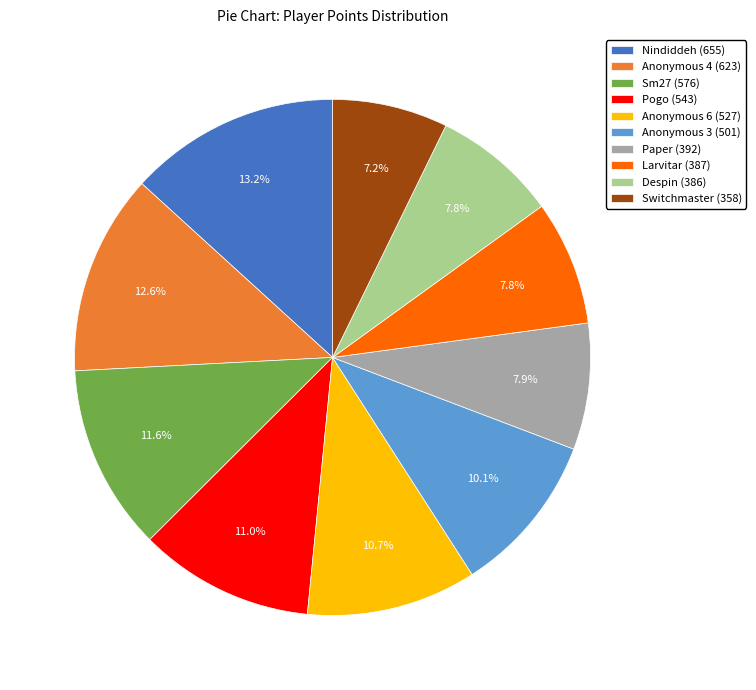

What percentage is NOT represented by Paper?

92.1%